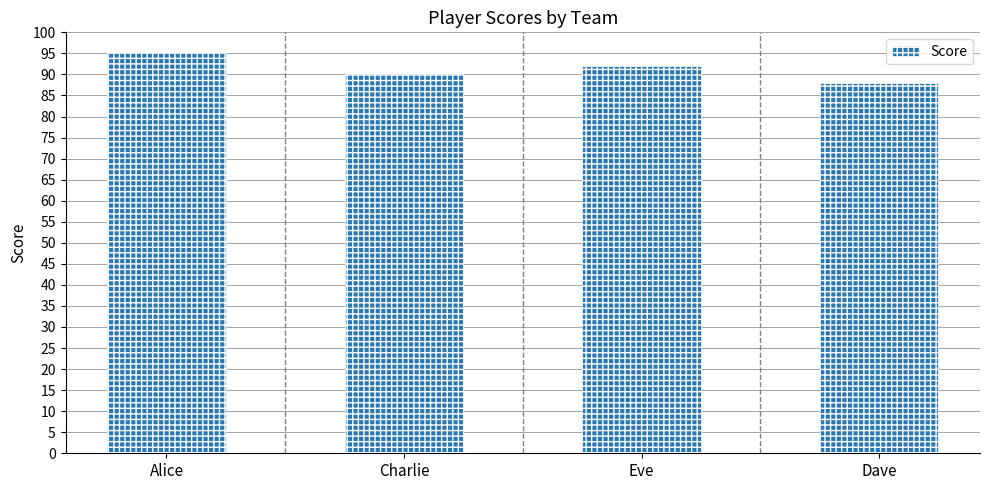

How many values are between 90 and 95?

3